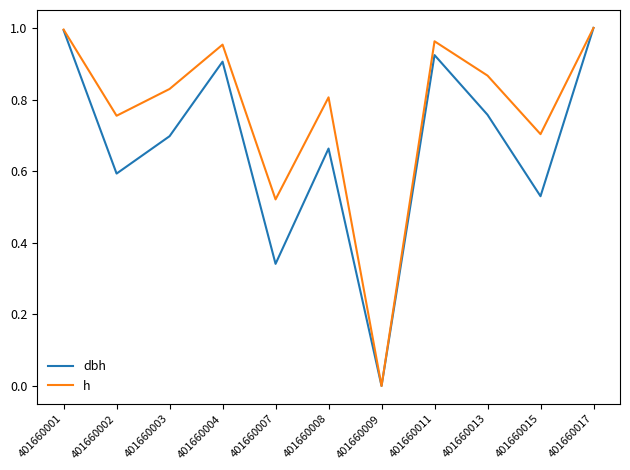

At 401660004, list the series in order from smallest to largest.

dbh, h